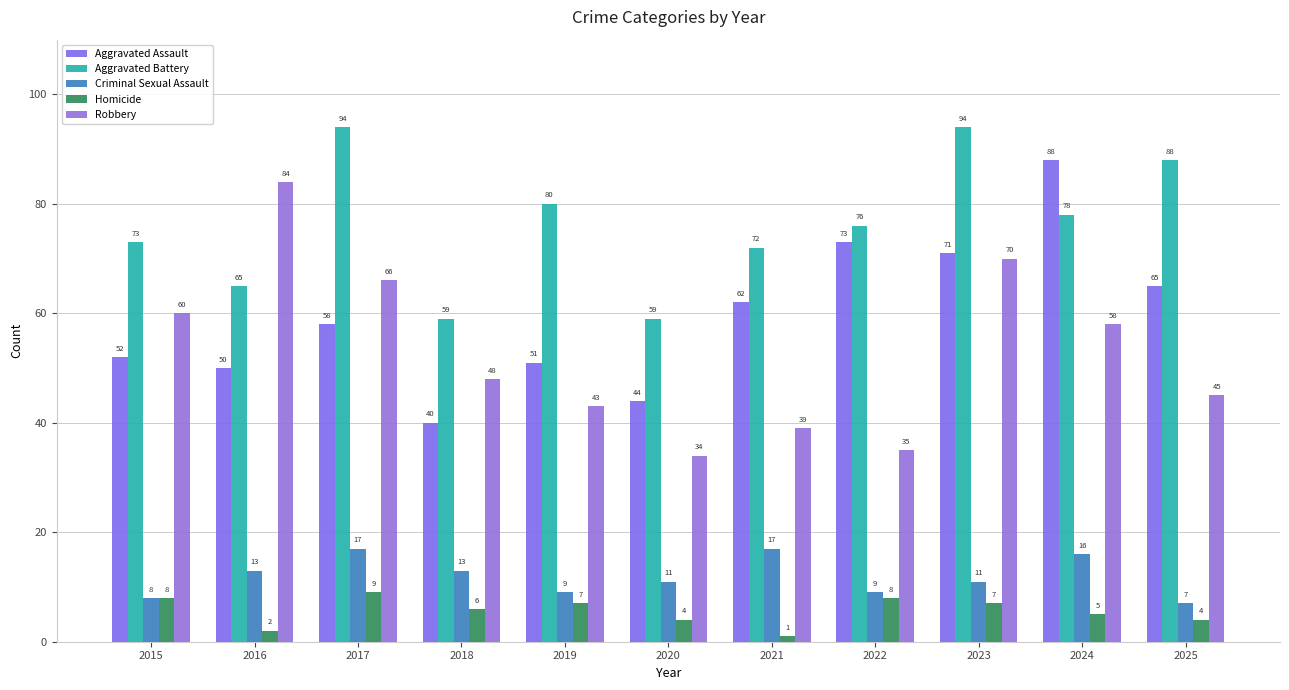

Where does the Aggravated Battery series first go above 76?

2017